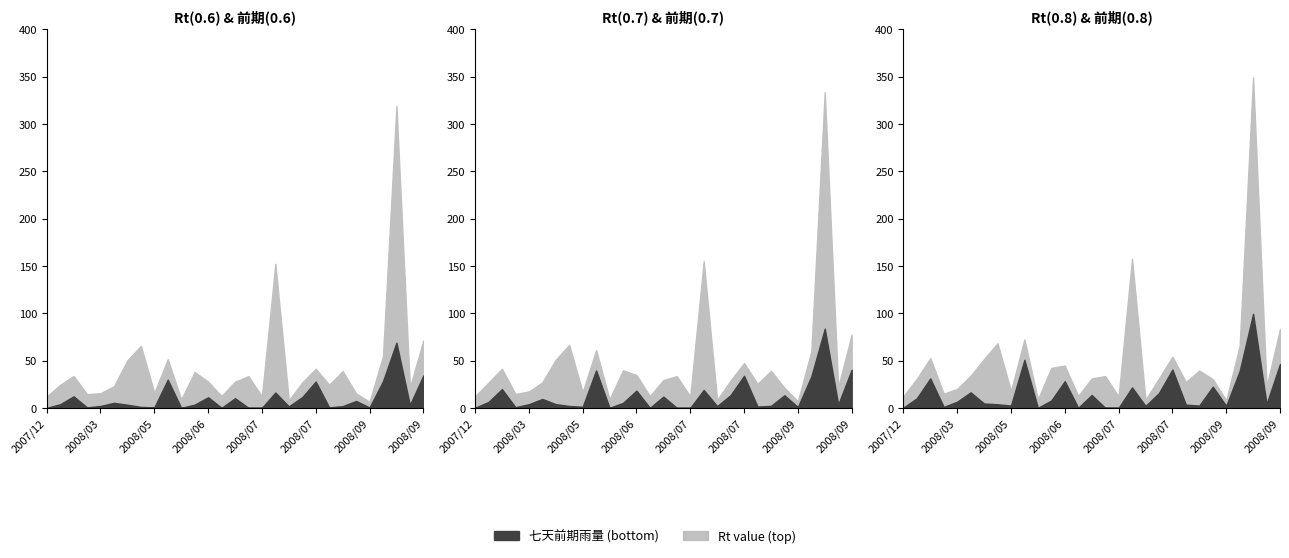

At which label is Rt(0.8) closest to 178?

2008/07/18